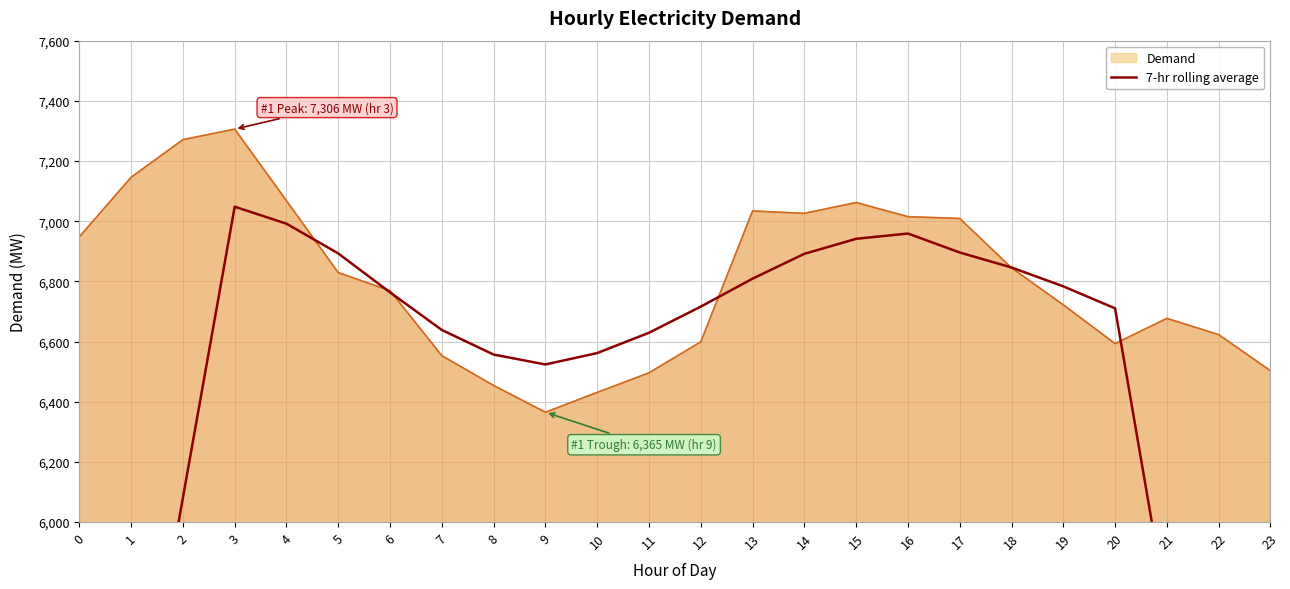

What is the lowest value of the Demand series?

6365